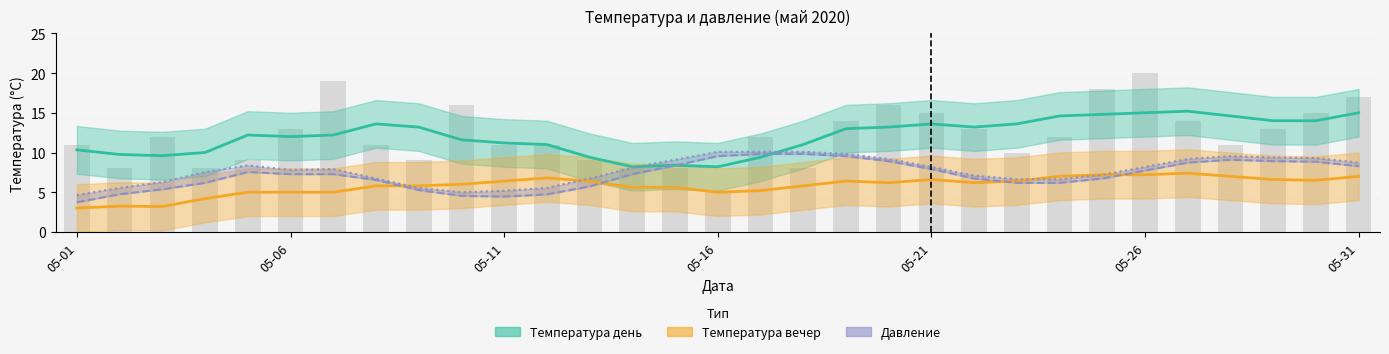

What is the value of the Температура день bar at the 10th from the left?

11.6